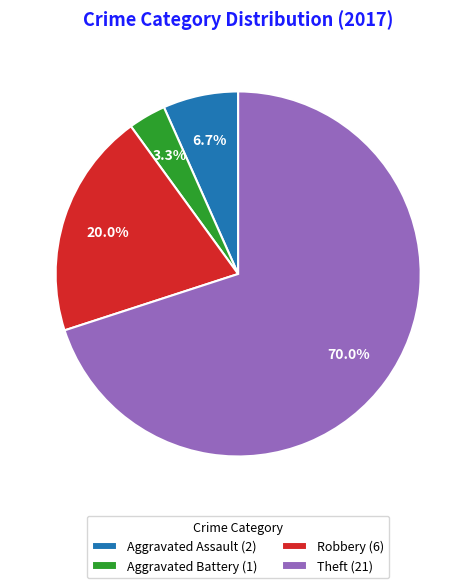

To the nearest percent, what percentage of the pie is Theft?

70%